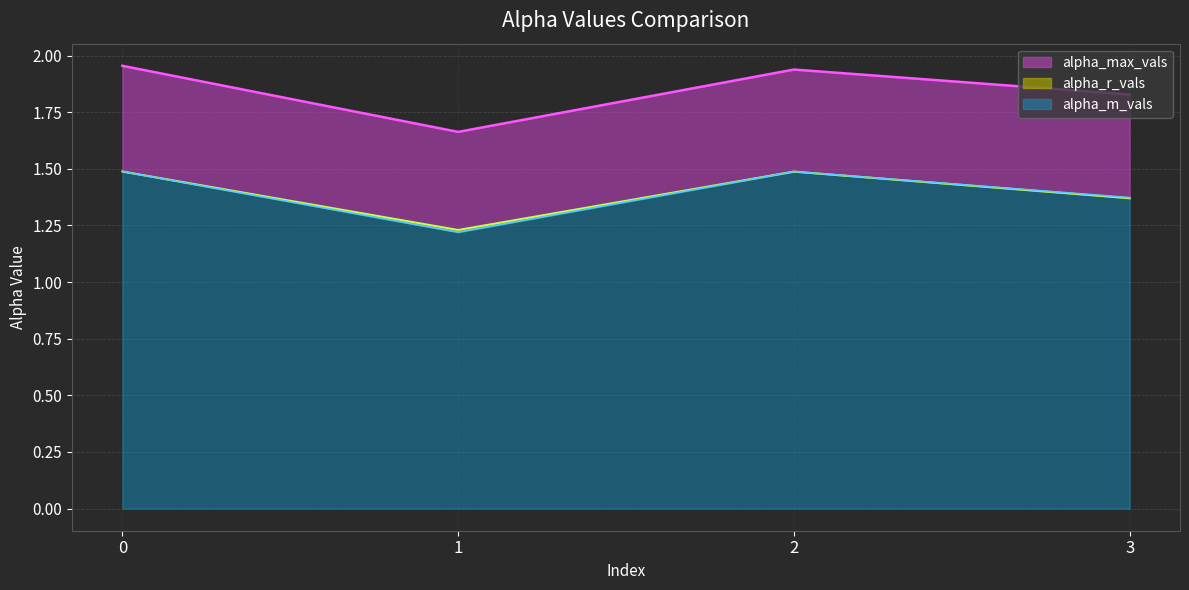

How many interior local valleys does the alpha_m_vals series have?

1